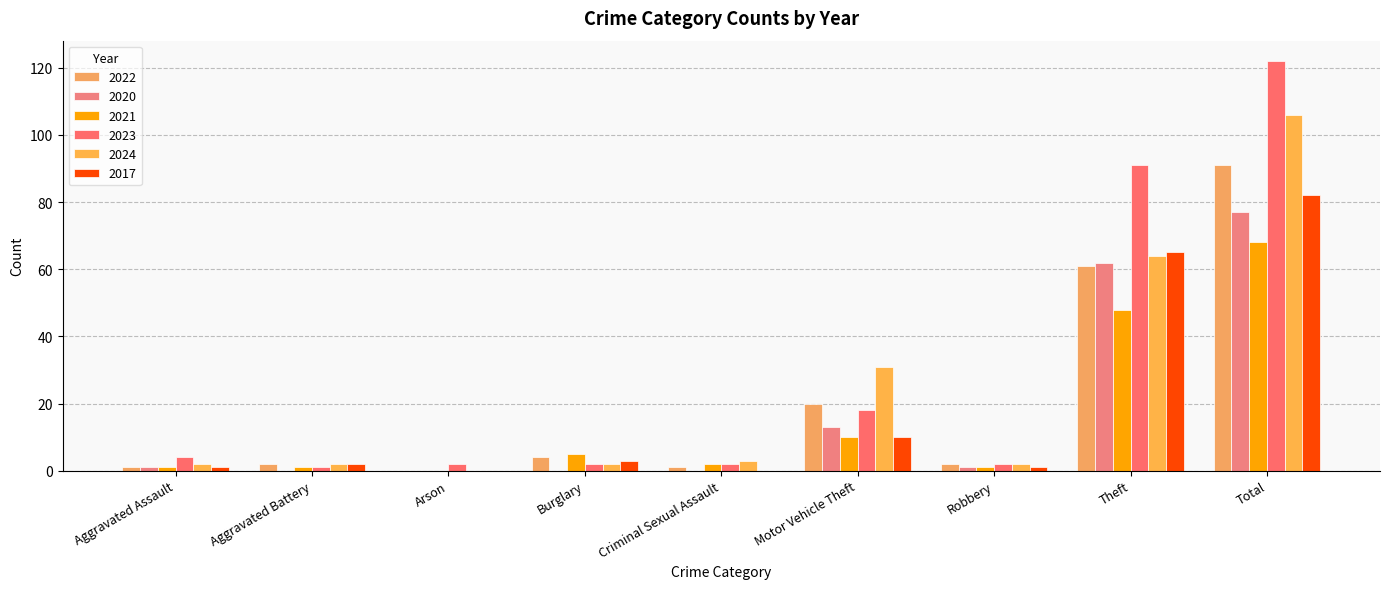

What position from the left is Arson?

3